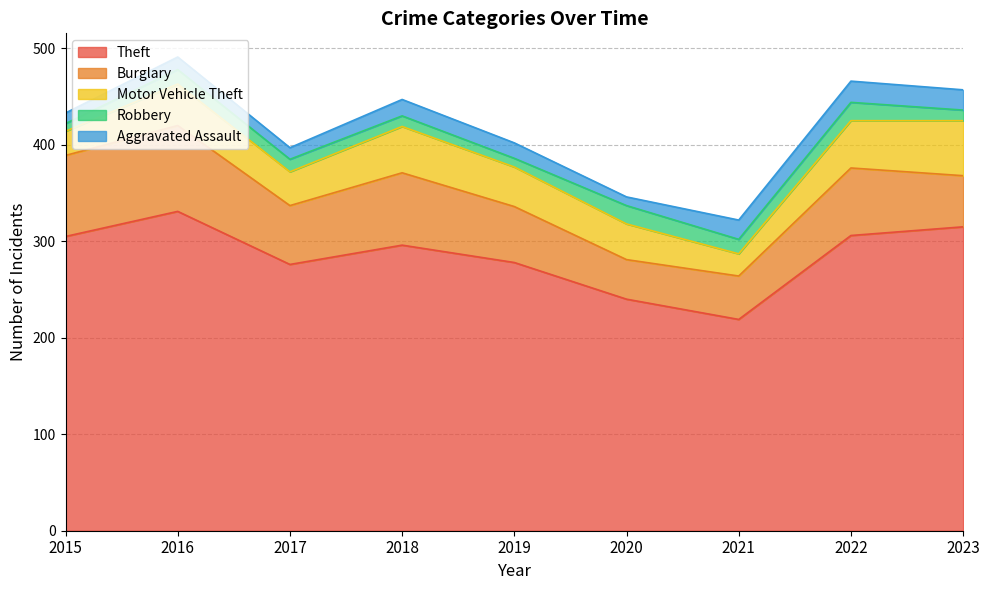

What is the difference between the second highest and second lowest values in the Burglary series?

39